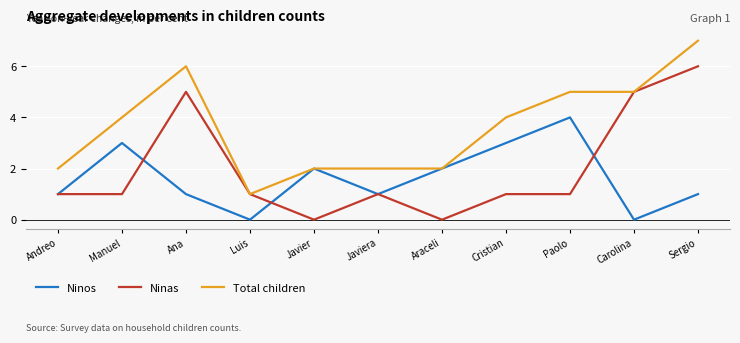

At which category is the sum across all series the highest?

Sergio